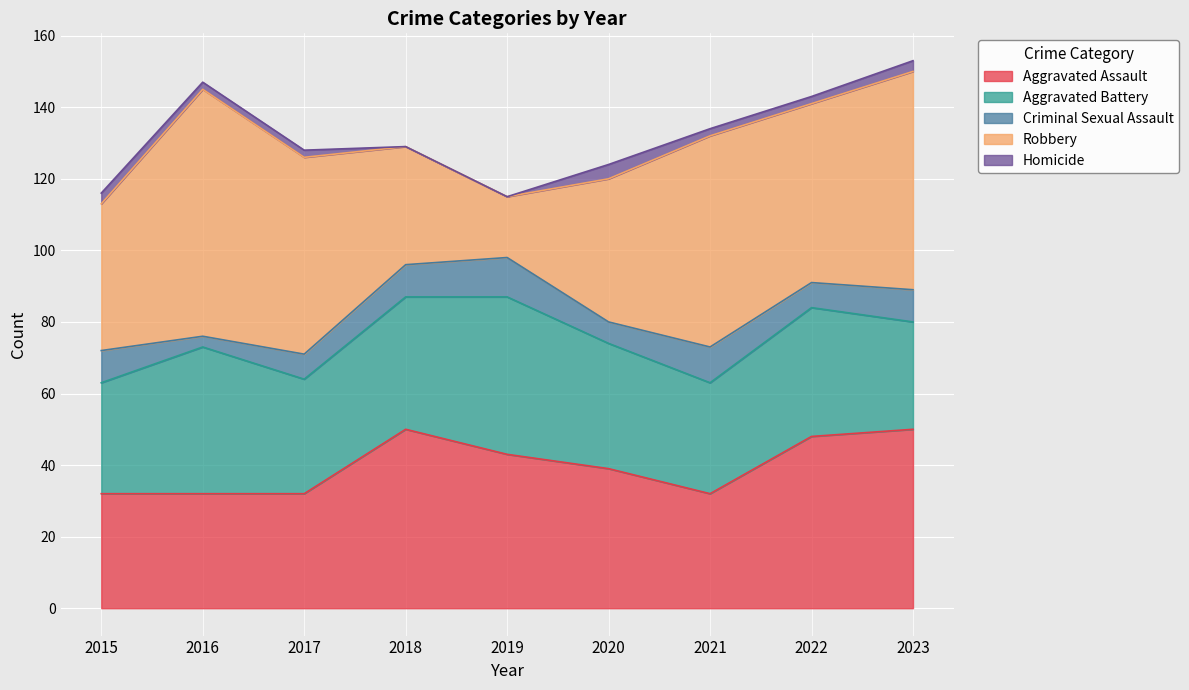

What is the value of the Criminal Sexual Assault point at the 7th from the left?

10